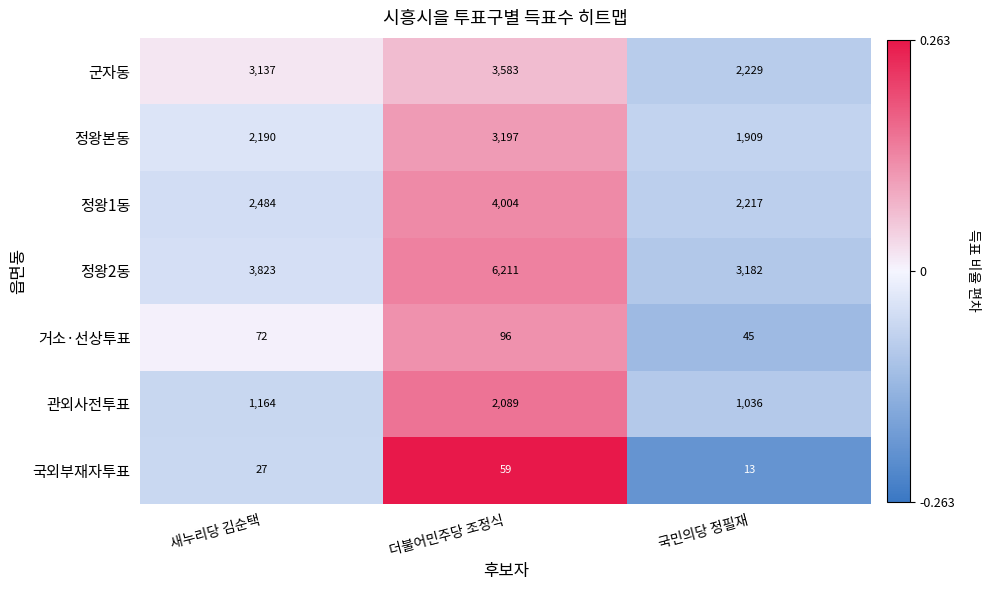

At 더불어민주당 조정식, list the series in order from smallest to largest.

국외부재자투표, 거소·선상투표, 관외사전투표, 정왕본동, 군자동, 정왕1동, 정왕2동